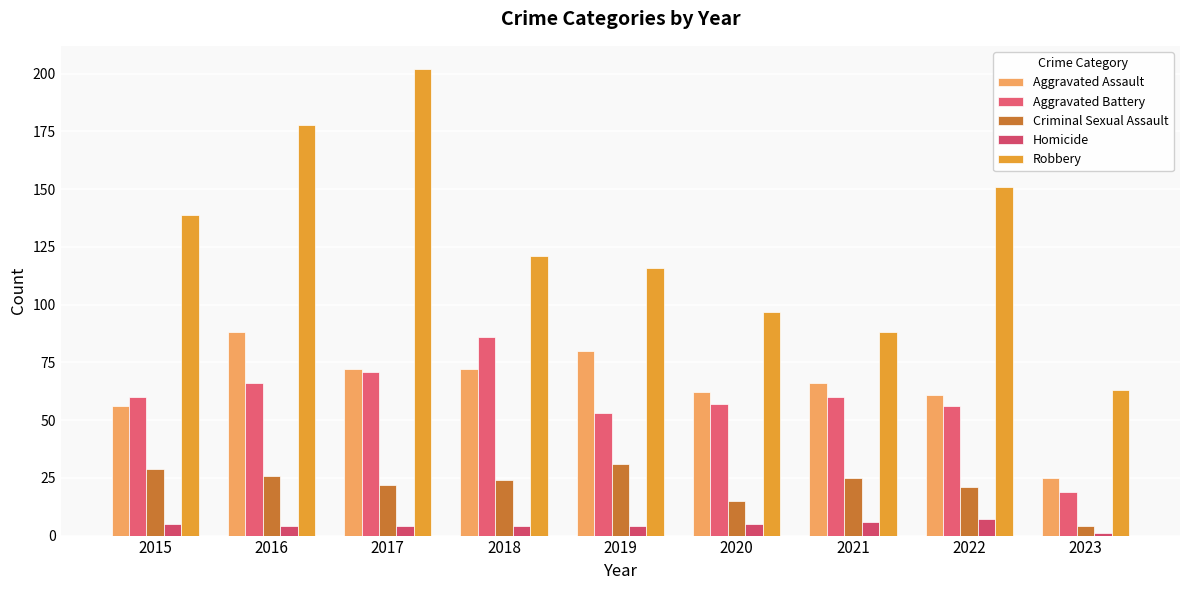

What is the greatest value displayed?

202